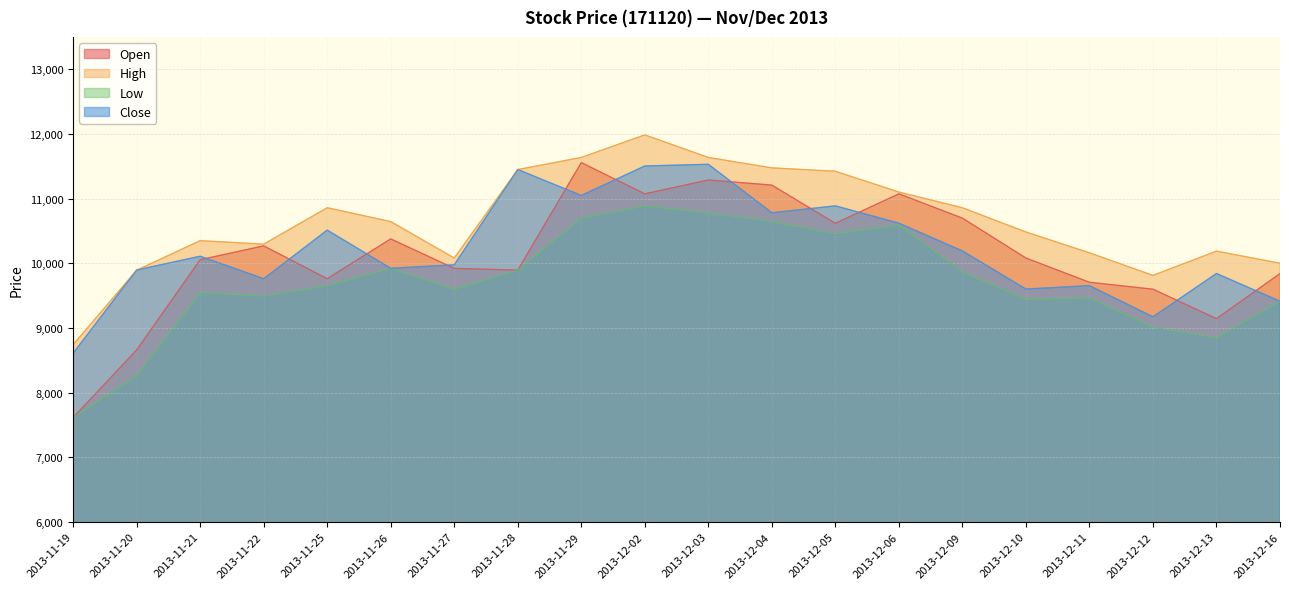

What is the label of the 9th point from the left?

2013-11-29